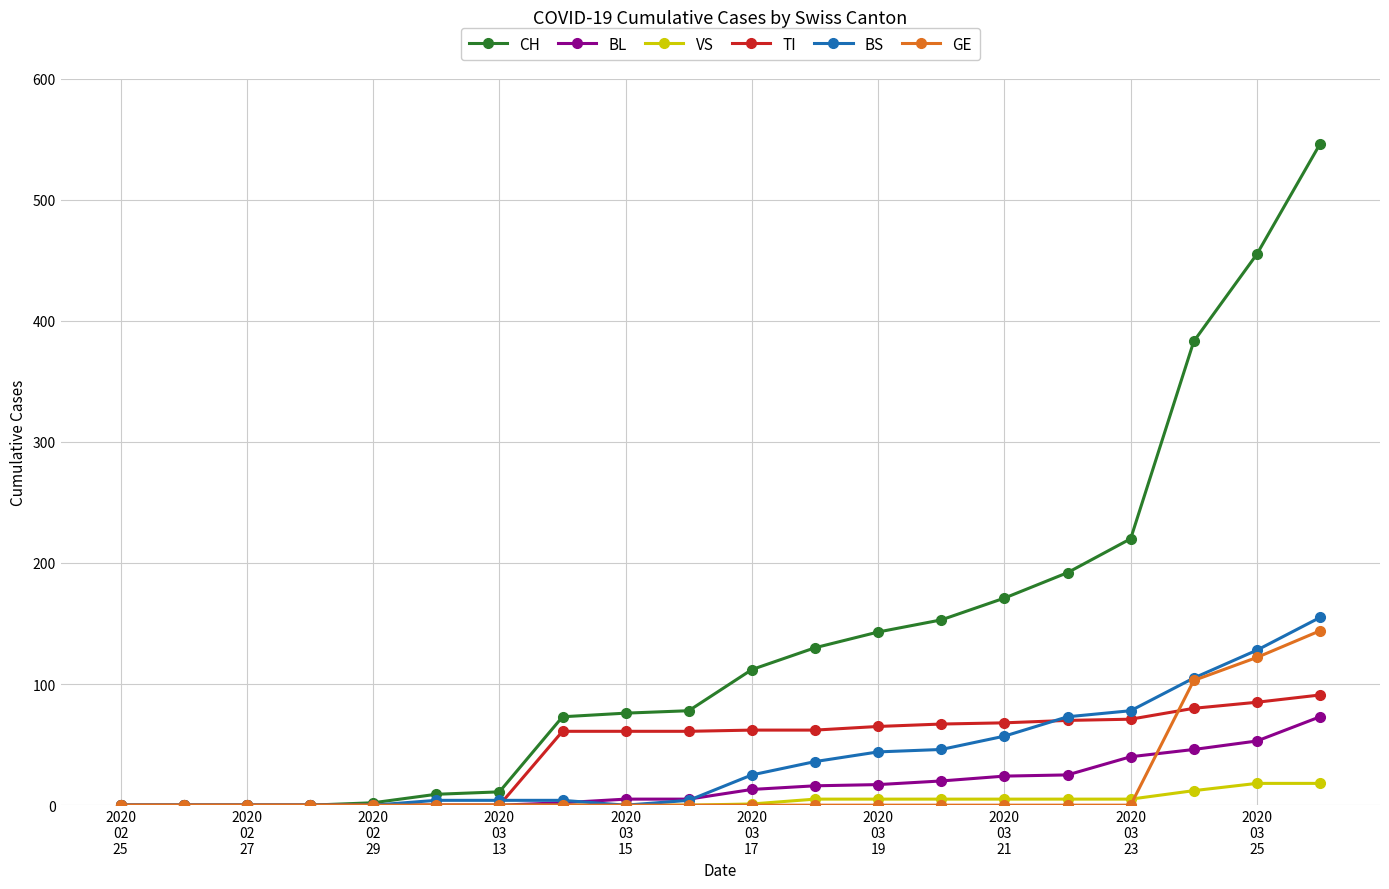

Which series has the largest range (max minus min)?

CH